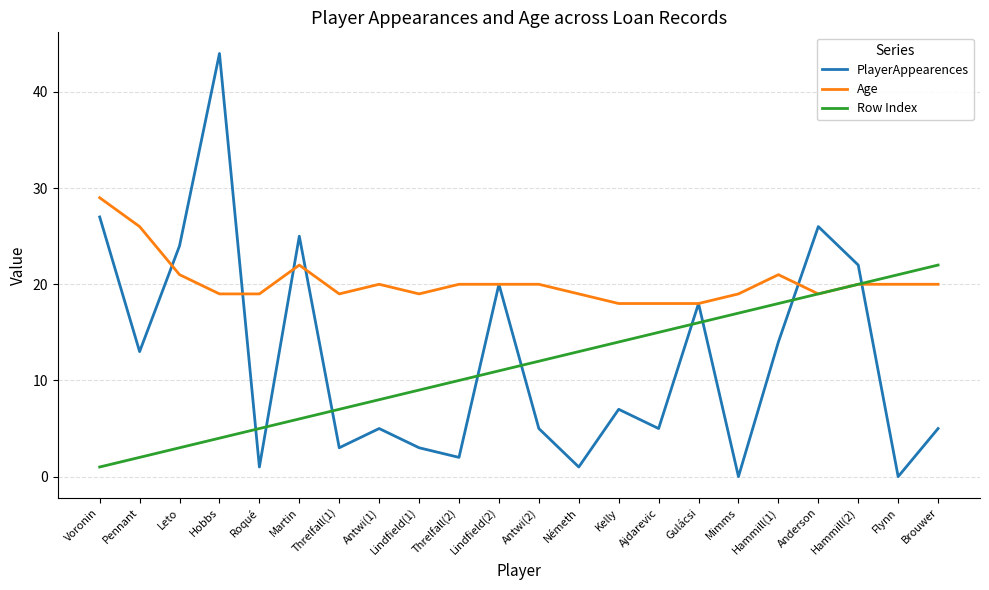

At which label does PlayerAppearences reach its peak?

Hobbs